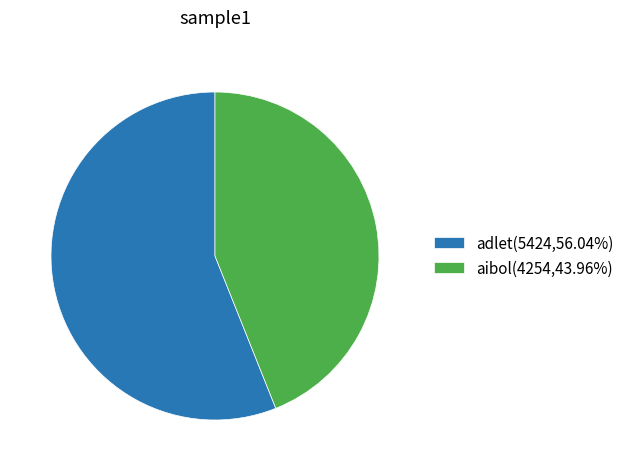

Does adlet represent more than half of the total?

Yes